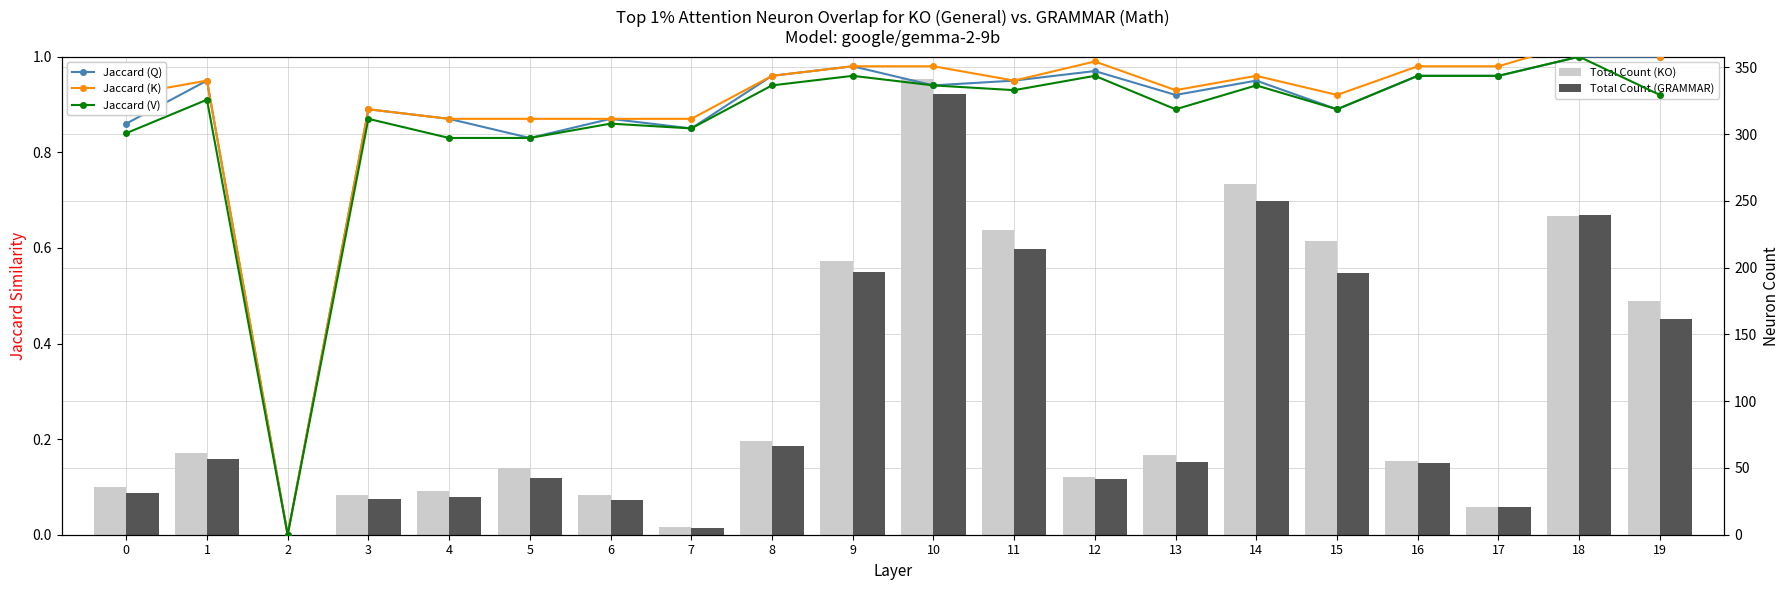

Which category has the highest value across all series?

10